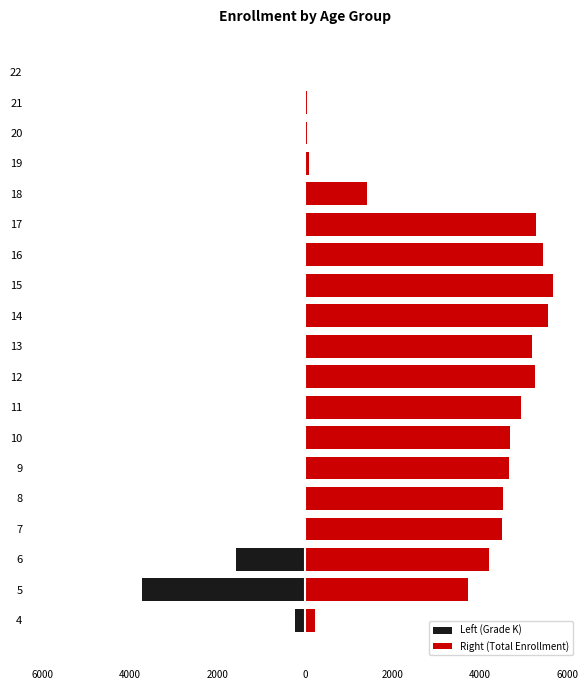

Reading left to right, extract all data points from this chart.

Left (Grade K): -227	-3723	-1588	-1	0	0	0	0	0	0	0	0	0	0	0	0	0	0	0
Right (Total Enrollment): 227	3723	4198	4502	4535	4665	4689	4933	5263	5185	5550	5673	5440	5271	1406	98	41	36	10